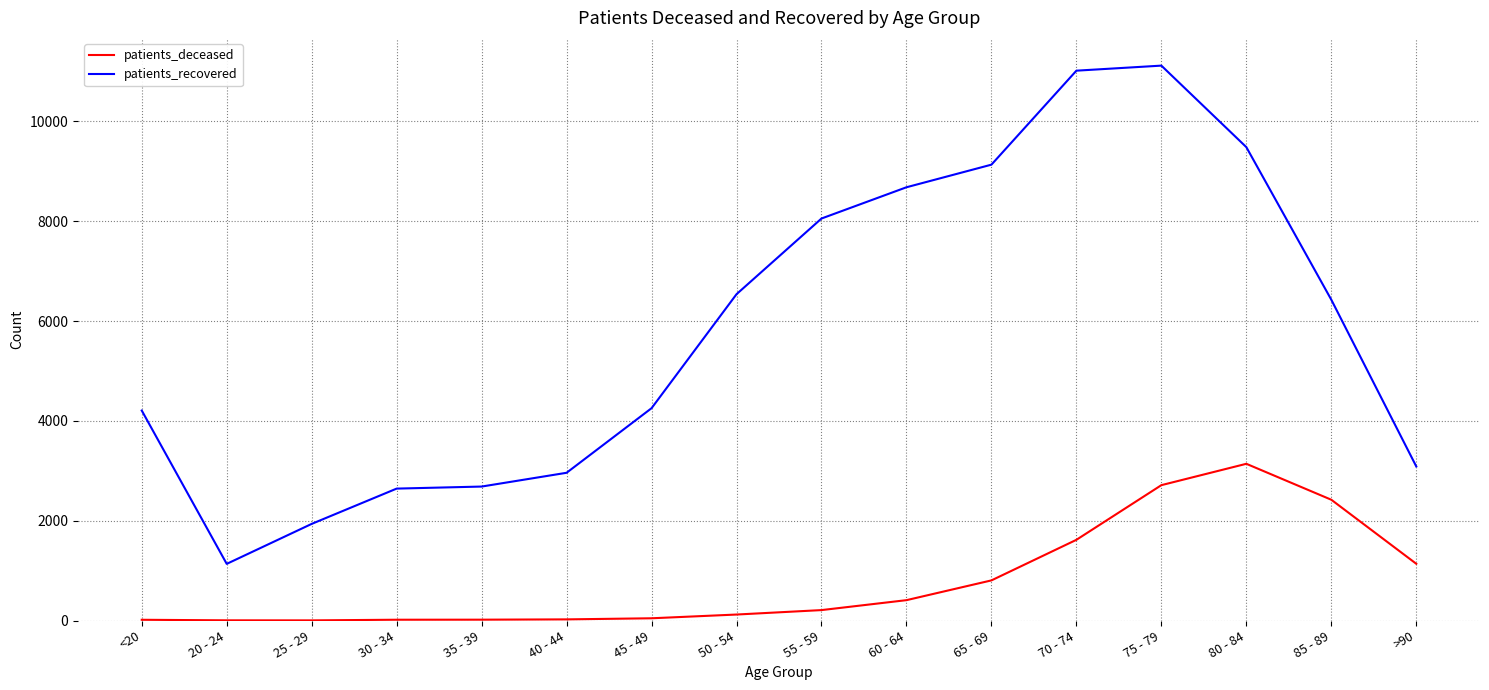

At which category does patients_recovered reach its first local valley?

20 - 24